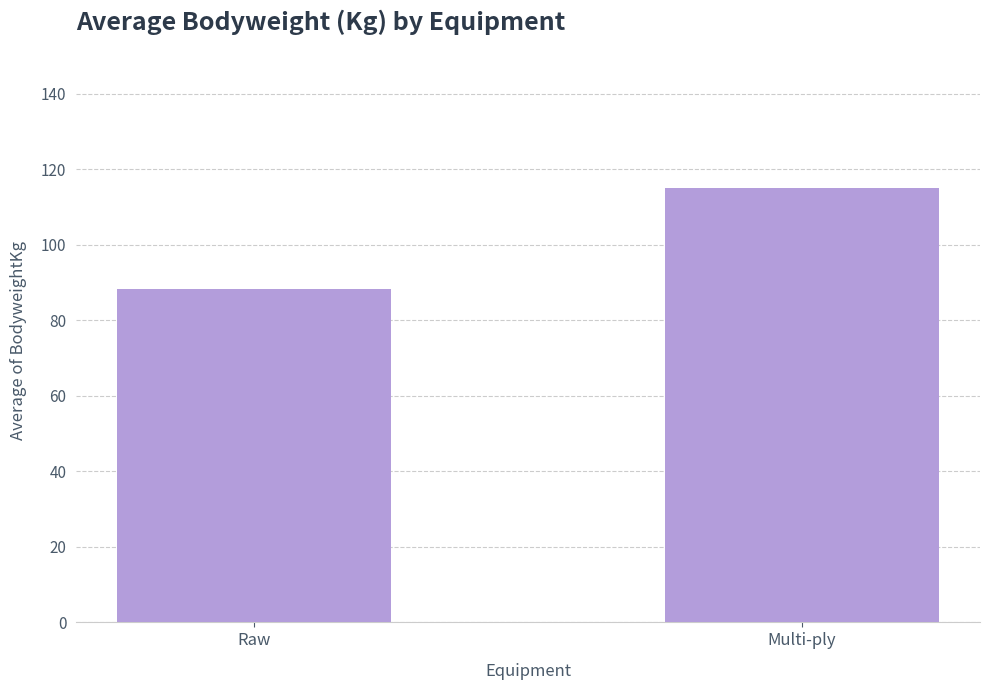

At which label is the value closest to 101?

Raw